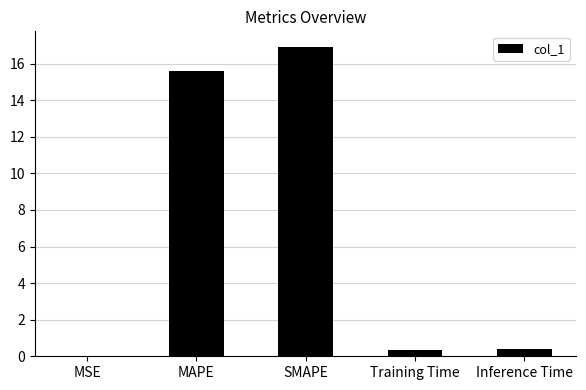

What is the sum of the values at Inference Time and SMAPE?

17.3